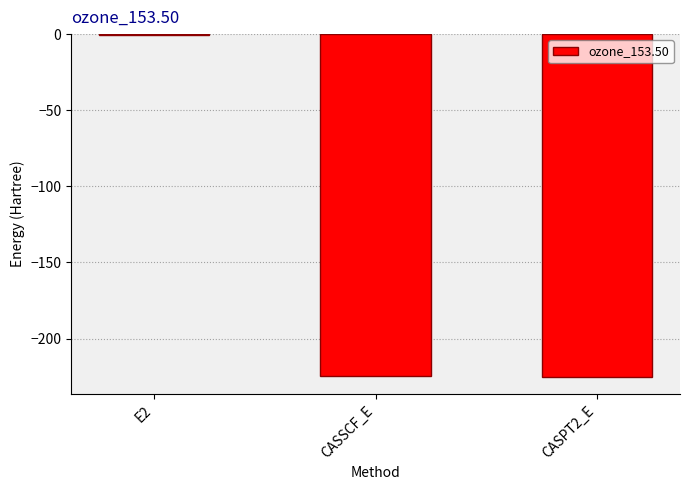

What is the change in value from CASSCF_E to CASPT2_E?

-0.7